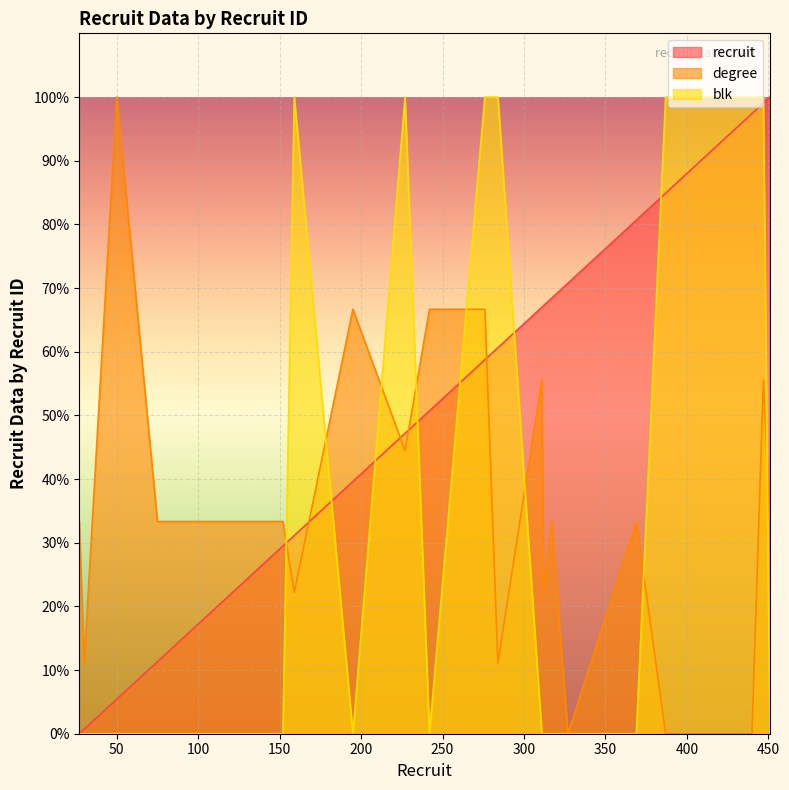

True or false: blk has a value of 39.1 at 276.

False